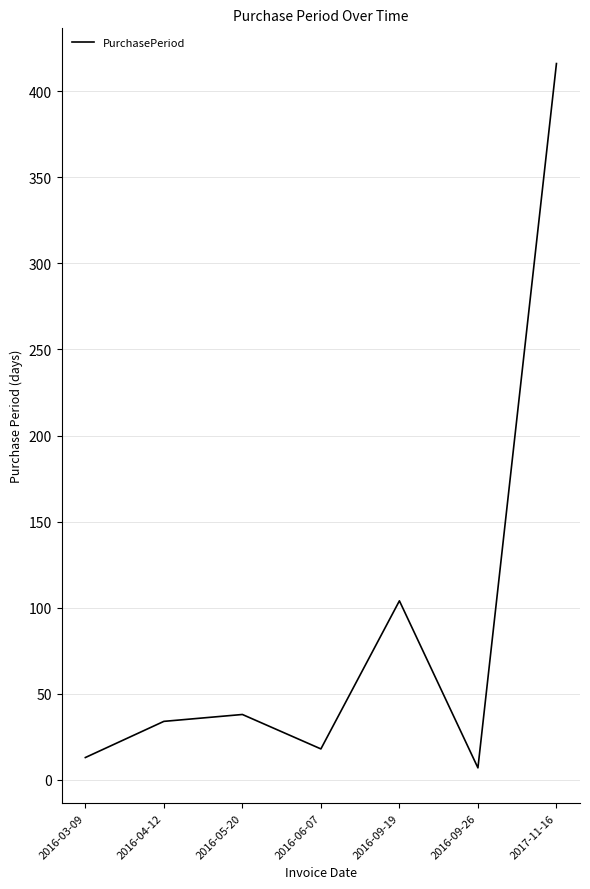

Reading left to right, transcribe all the data shown in this chart.

2016-03-09=13	2016-04-12=34	2016-05-20=38	2016-06-07=18	2016-09-19=104	2016-09-26=7	2017-11-16=416